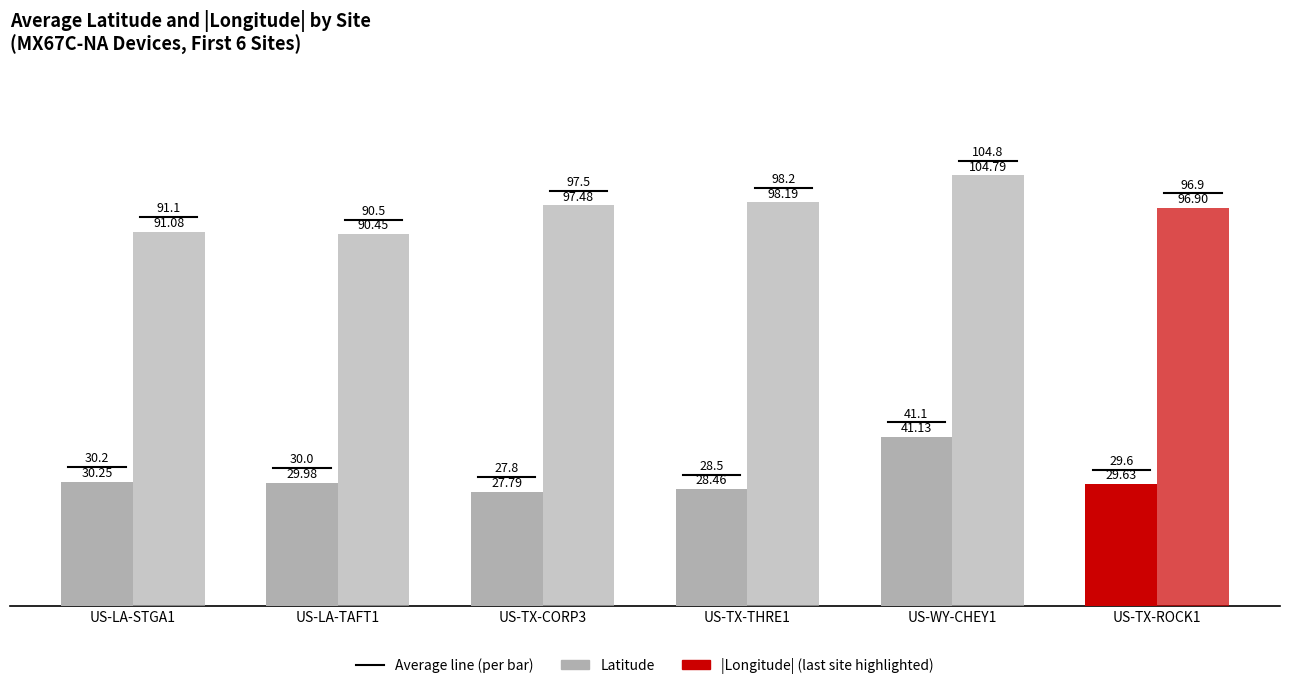

How many series are shown in this chart?

2